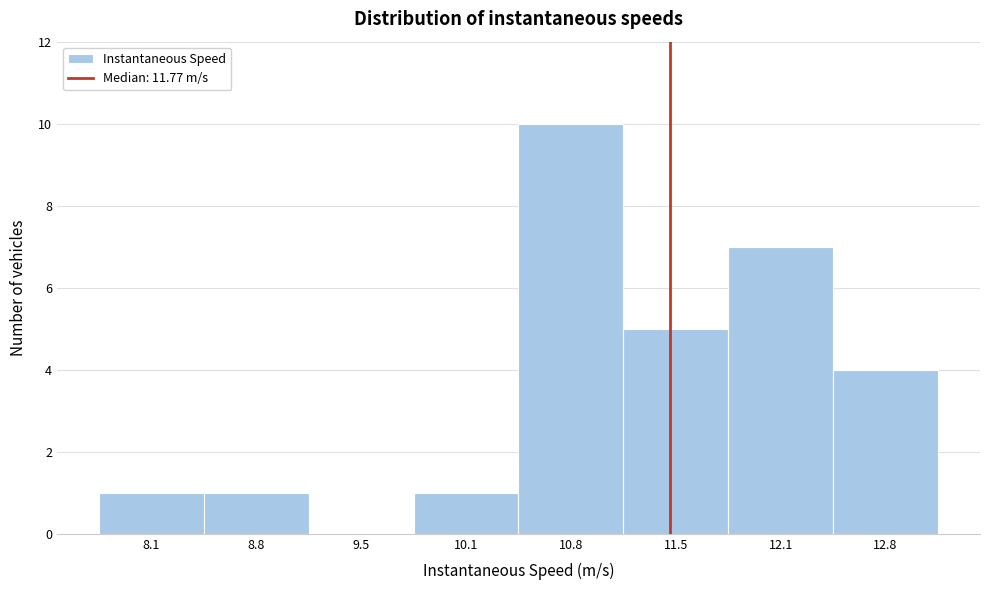

Reading left to right, what are all the values shown in this chart?

8.1=1	8.8=1	9.5=0	10.1=1	10.8=10	11.5=5	12.1=7	12.8=4